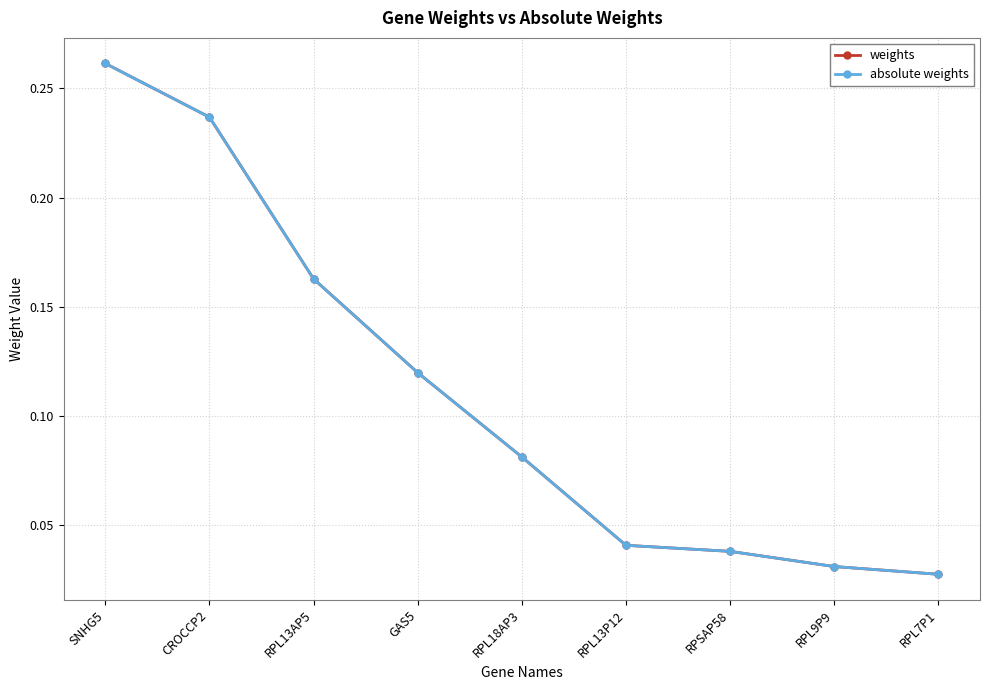

True or false: weights and absolute weights intersect in this chart.

False